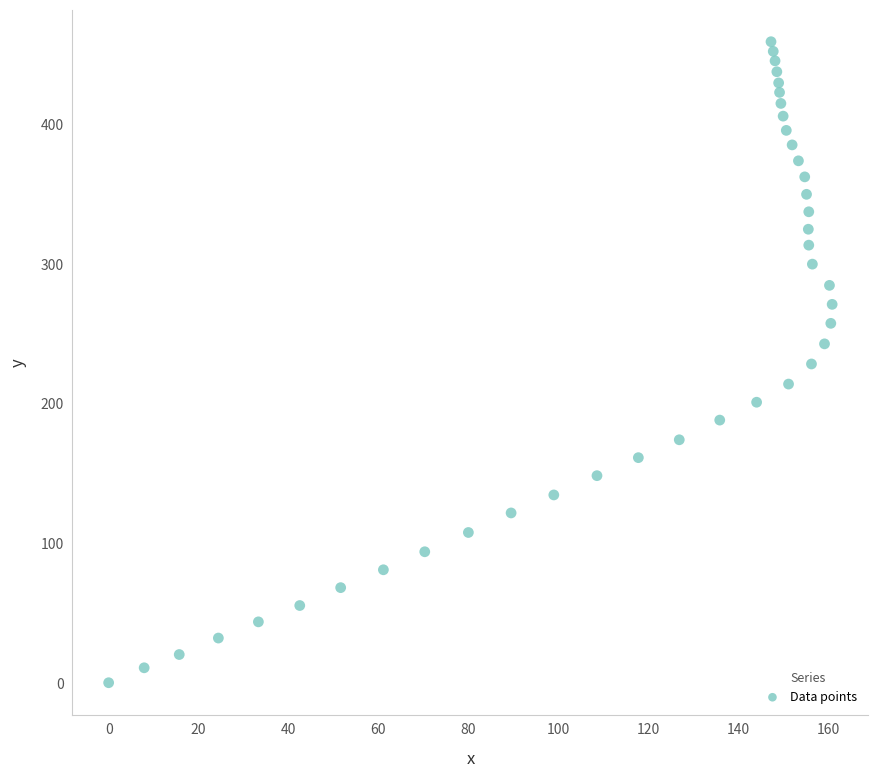

What is the range of Y values (max minus min)?

459.1